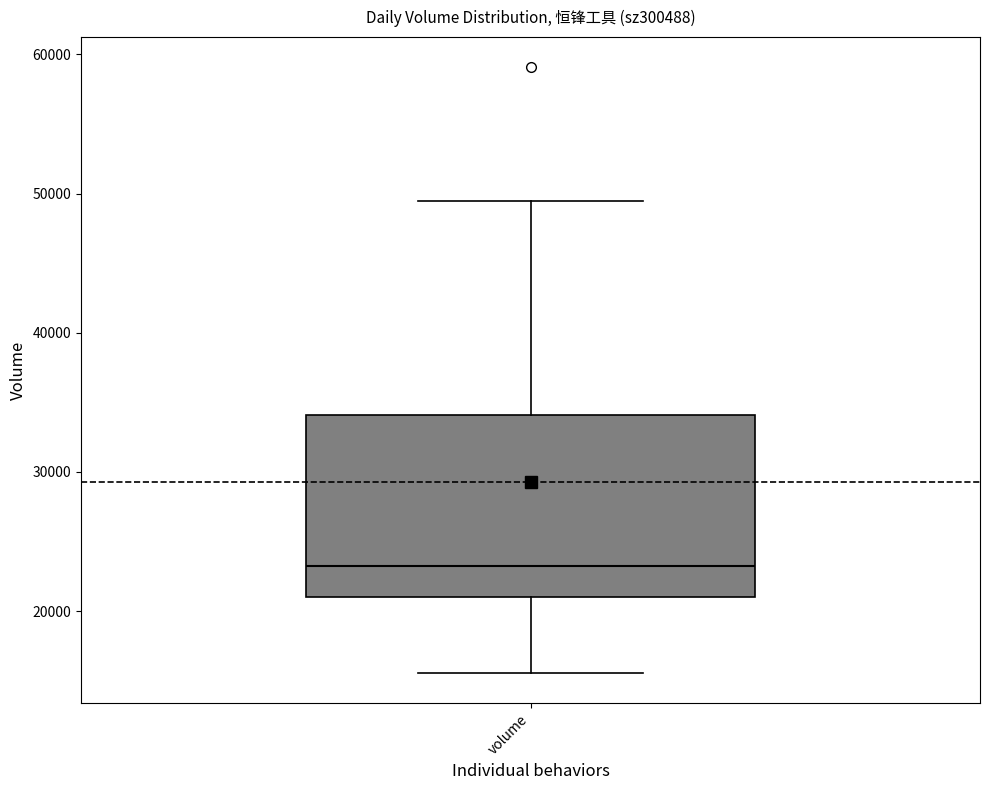

Transcribe this box plot: give where the median line is, the range the box spans, and where the two whiskers end, as read against the y-axis. The values are not printed on the chart, so give them approximately, as read against the axis.

median 23000, box 21000 to 34000, whiskers 16000 to 49000